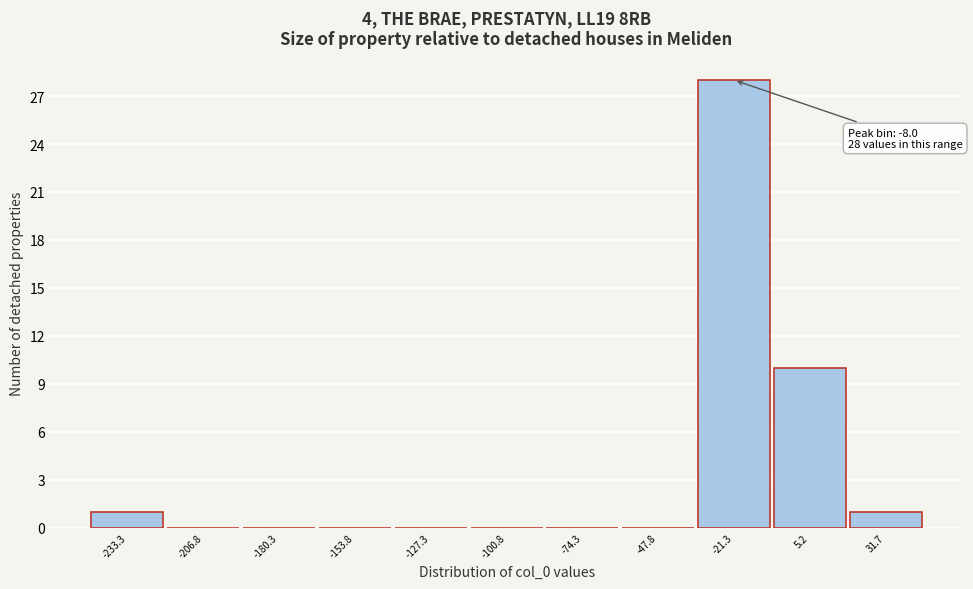

Reading left to right, transcribe all the data shown in this chart.

-233.3=1	-206.8=0	-180.3=0	-153.8=0	-127.3=0	-100.8=0	-74.3=0	-47.8=0	-21.3=28	5.2=10	31.7=1